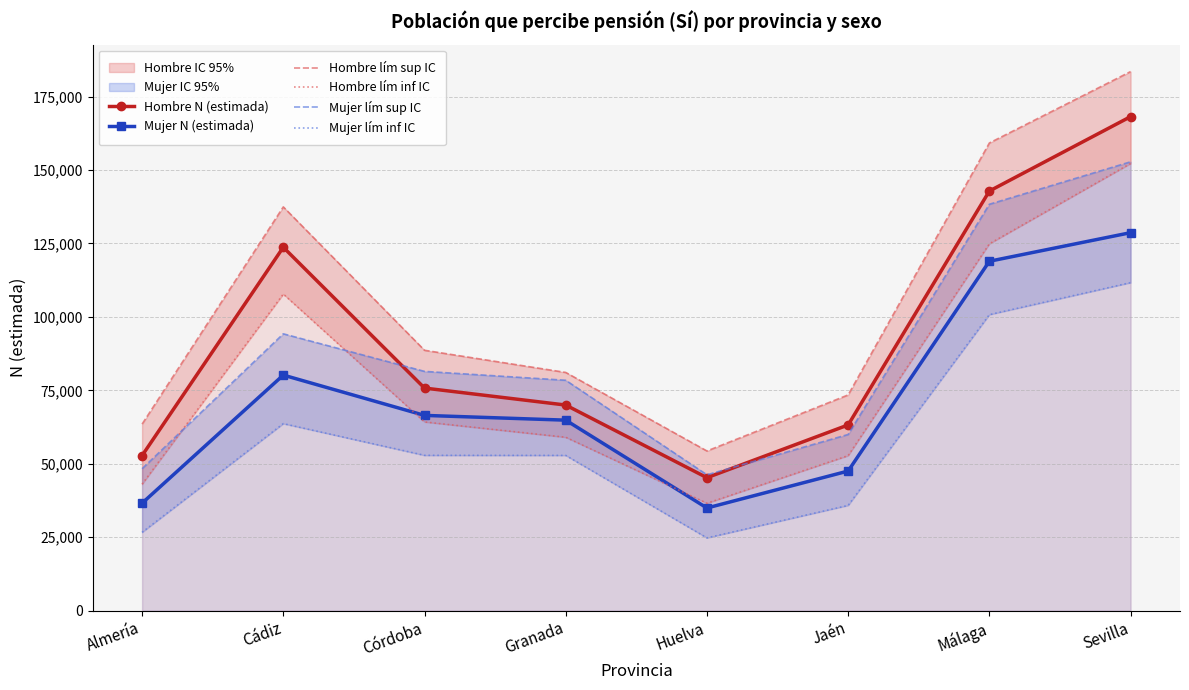

True or false: Mujer lím inf IC and Hombre lím sup IC cross at least once.

False